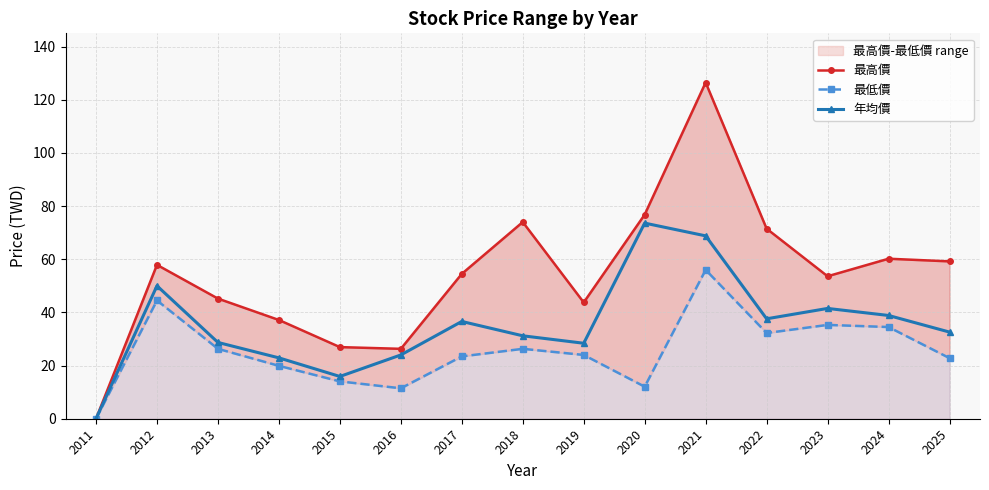

In 年均價, how many points are higher than both neighbors (excluding endpoints)?

4